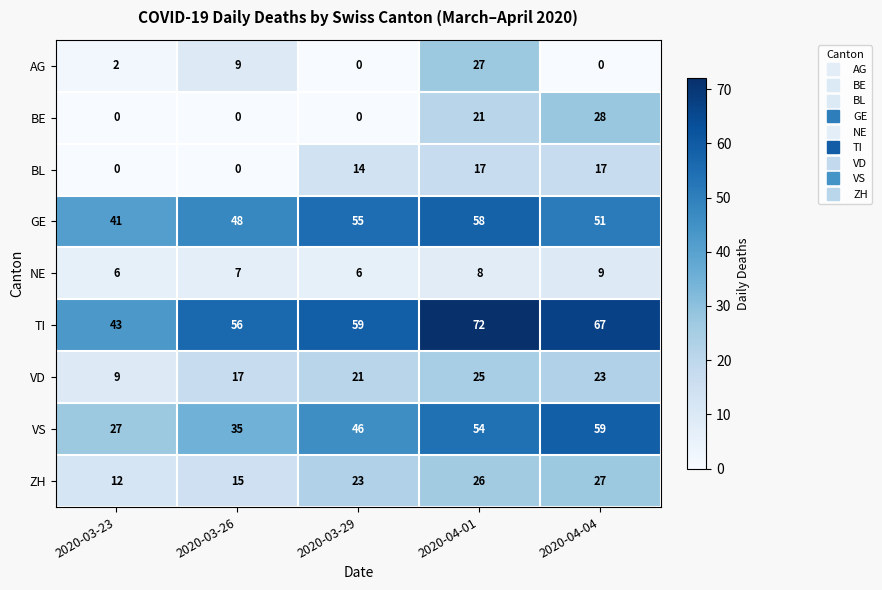

How many data points does each series have?

5